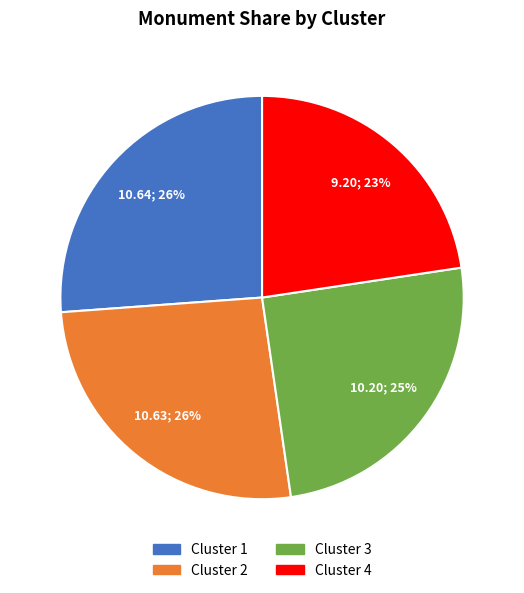

How many slices are in this pie chart?

4